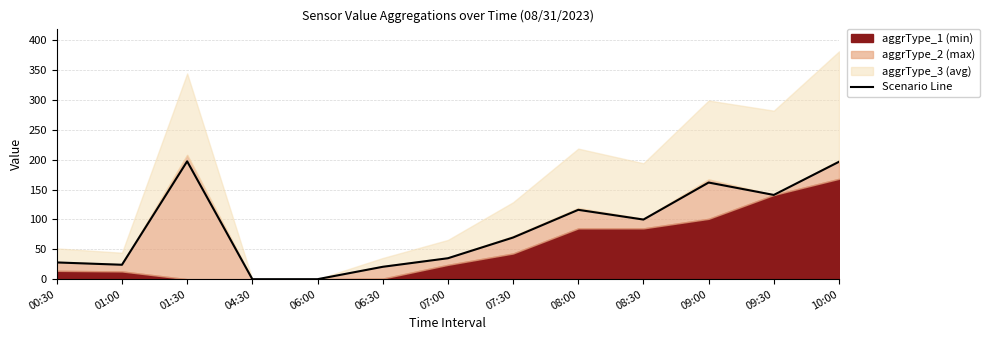

Is it true that the value at 07:00 is 35.1?

True